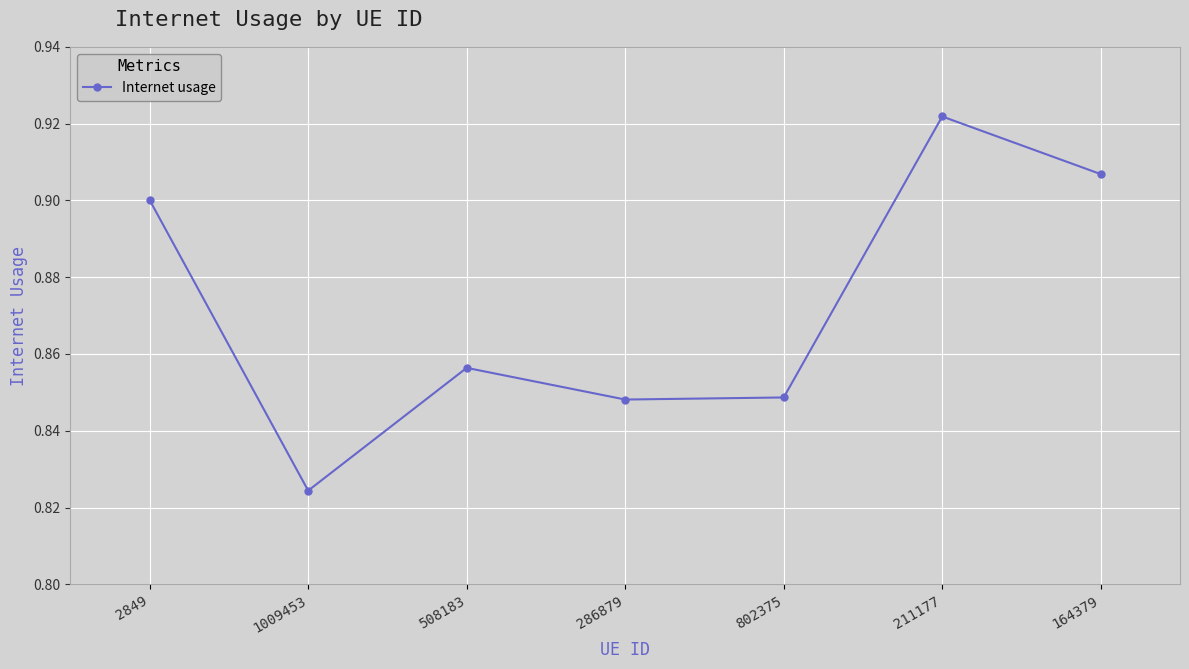

How many lines are shown in the chart?

1